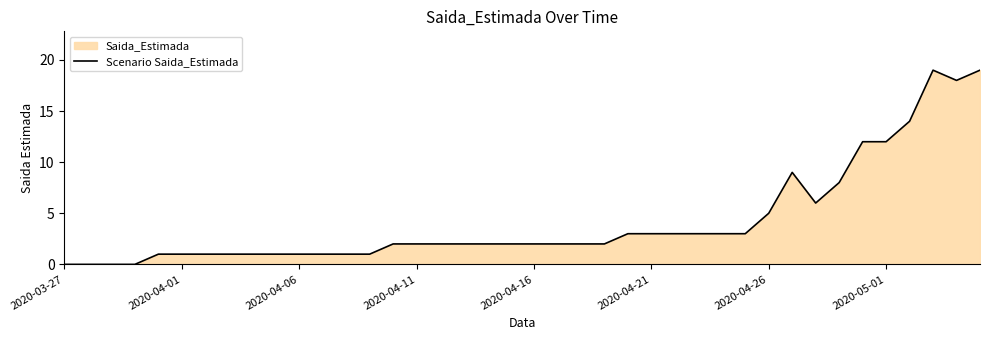

What is the change in value from 2020-03-27 to 38?

+18